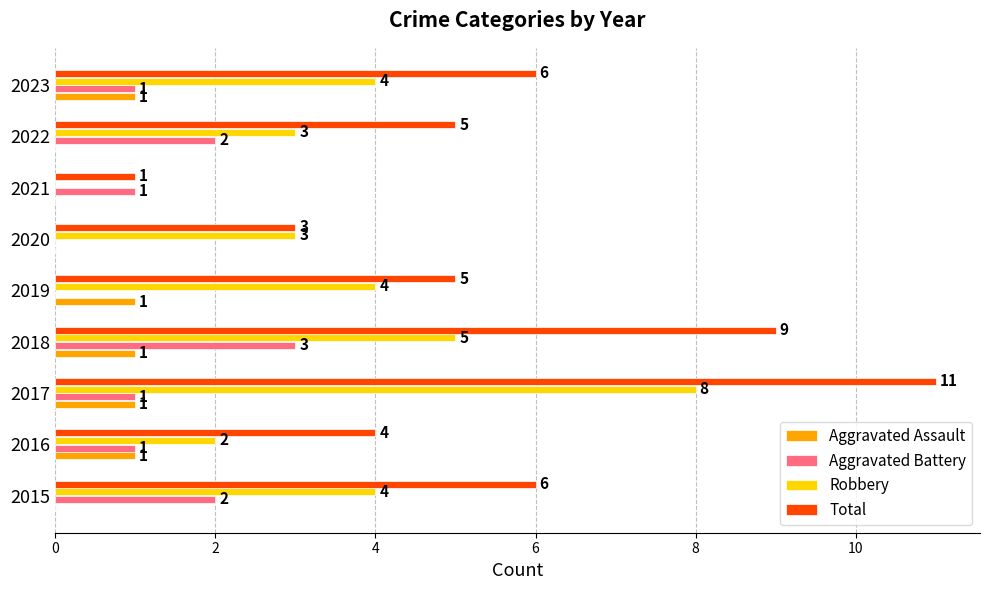

What are all the series names shown in the legend?

Aggravated Assault, Aggravated Battery, Robbery, Total